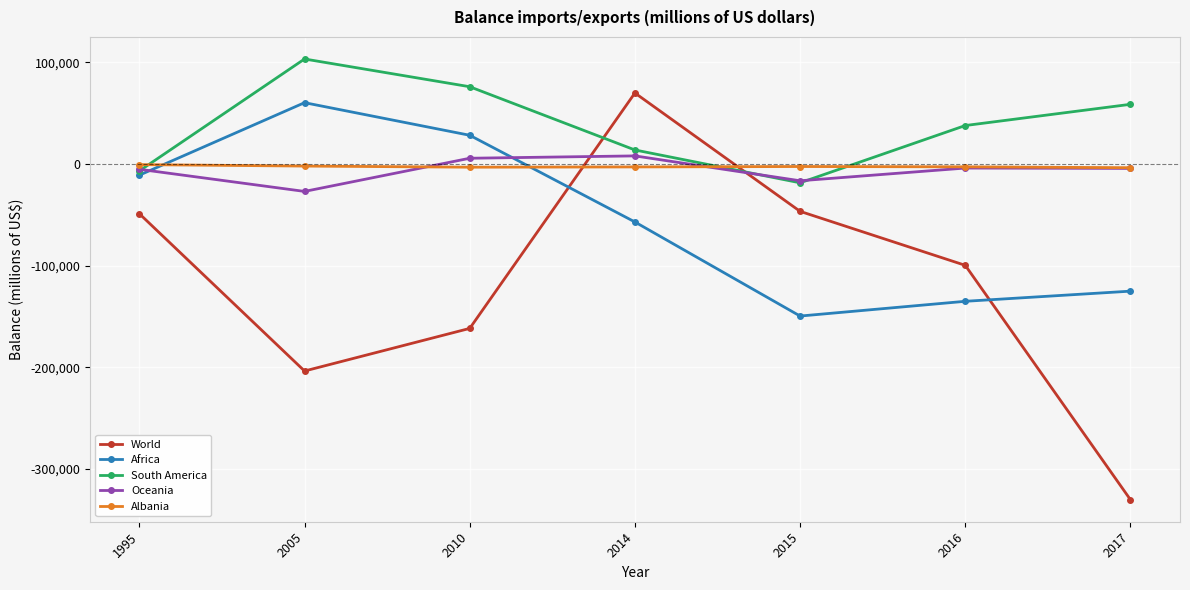

The value of South America at 2014 is 13901.6. True or false?

True